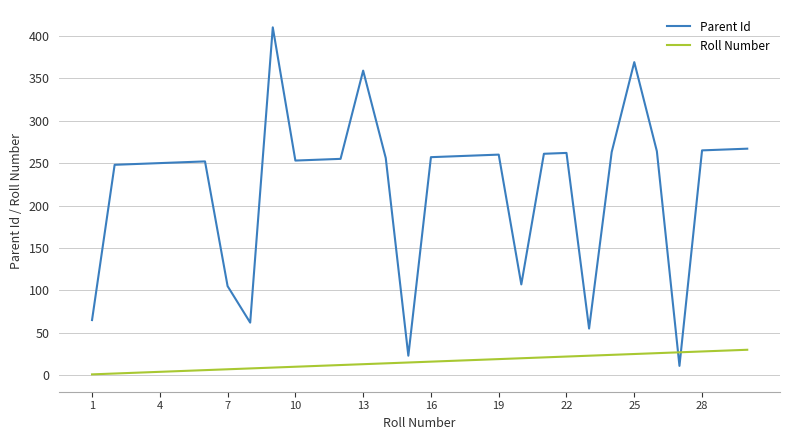

True or false: Roll Number and Parent Id cross at least once.

True